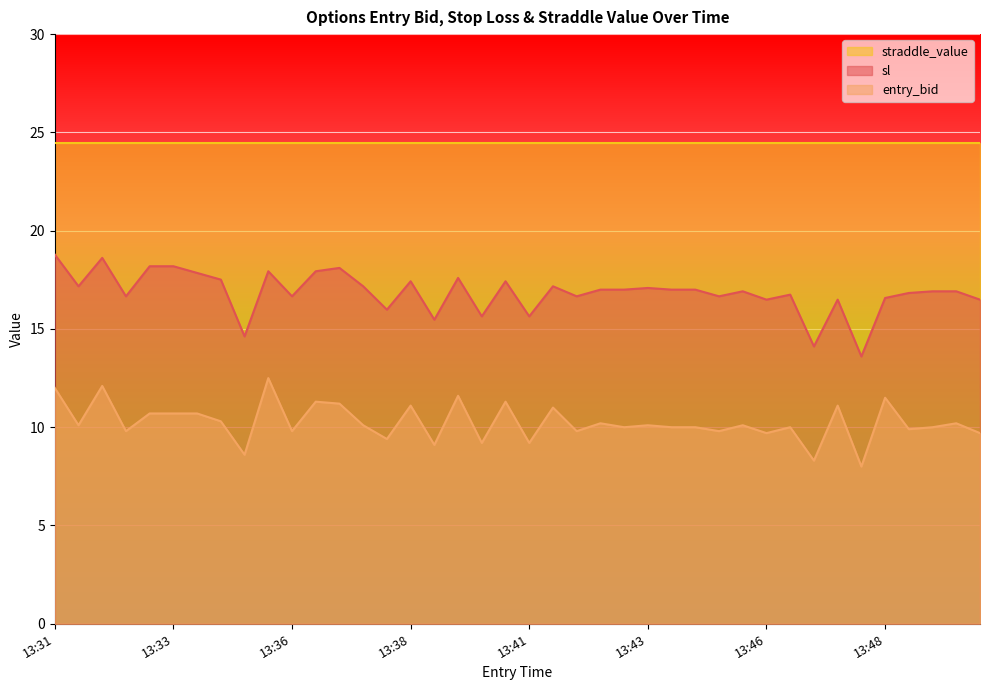

True or false: entry_bid and sl cross at least once.

False